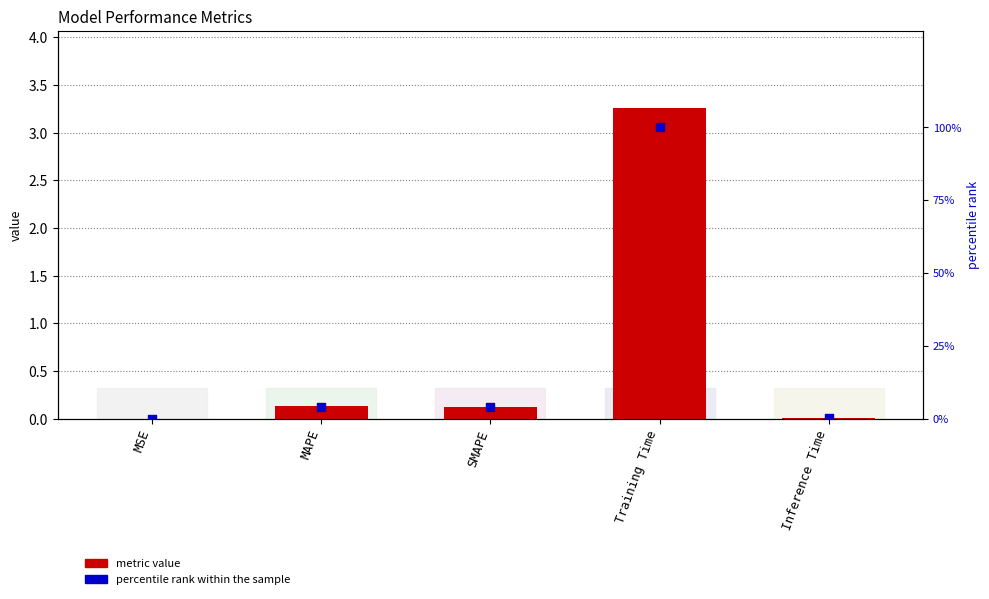

Which series contains the highest Y value?

percentile rank within the sample